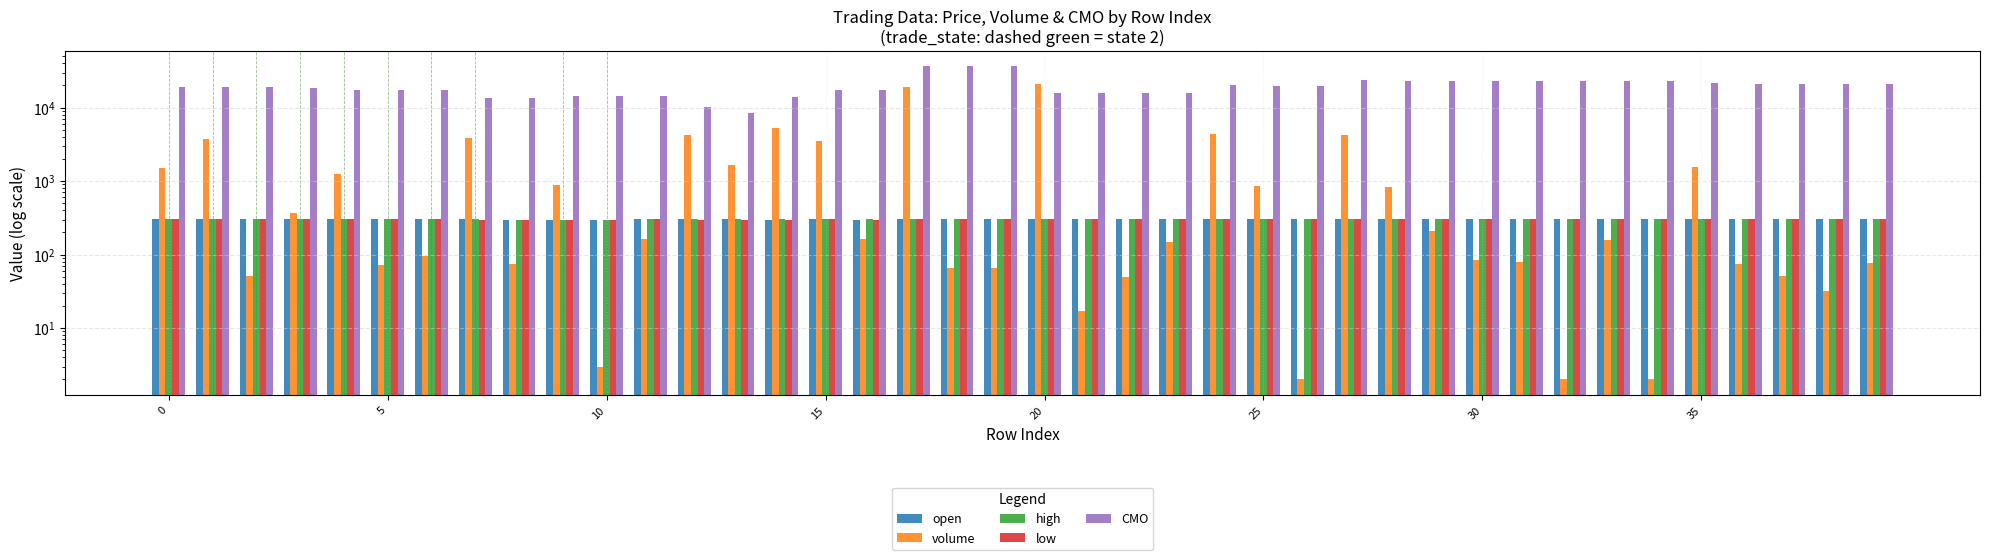

What is the highest value of the low series?

308.9